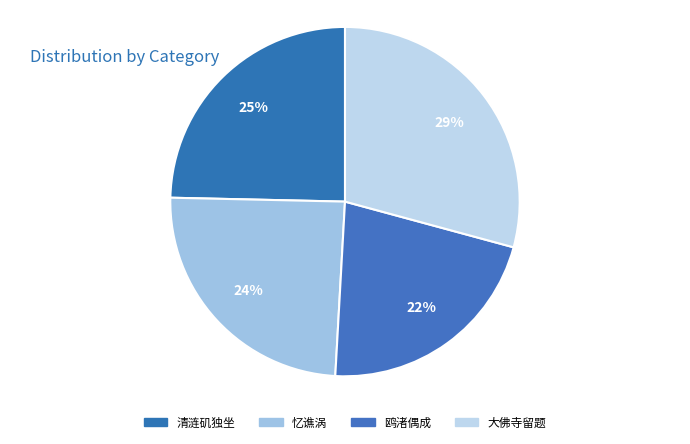

What is the largest slice in the pie chart?

大佛寺留题